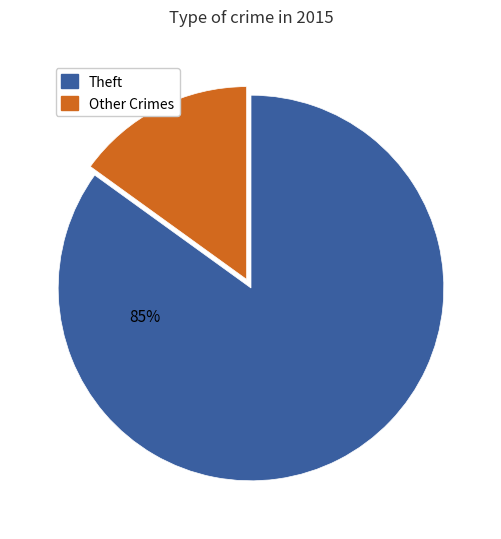

Count the number of slices in the pie.

2